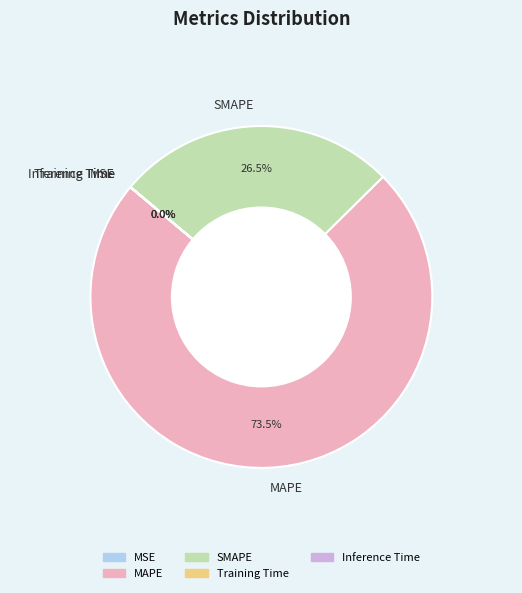

What is the largest slice in the pie chart?

MAPE